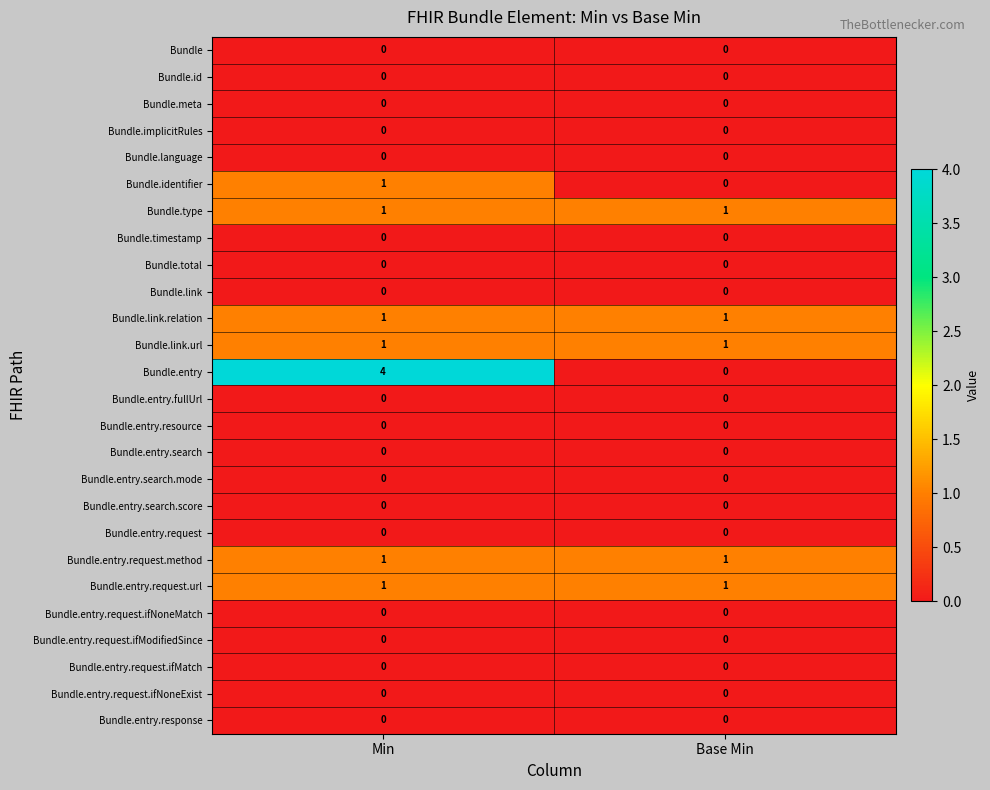

What is the greatest value displayed?

4